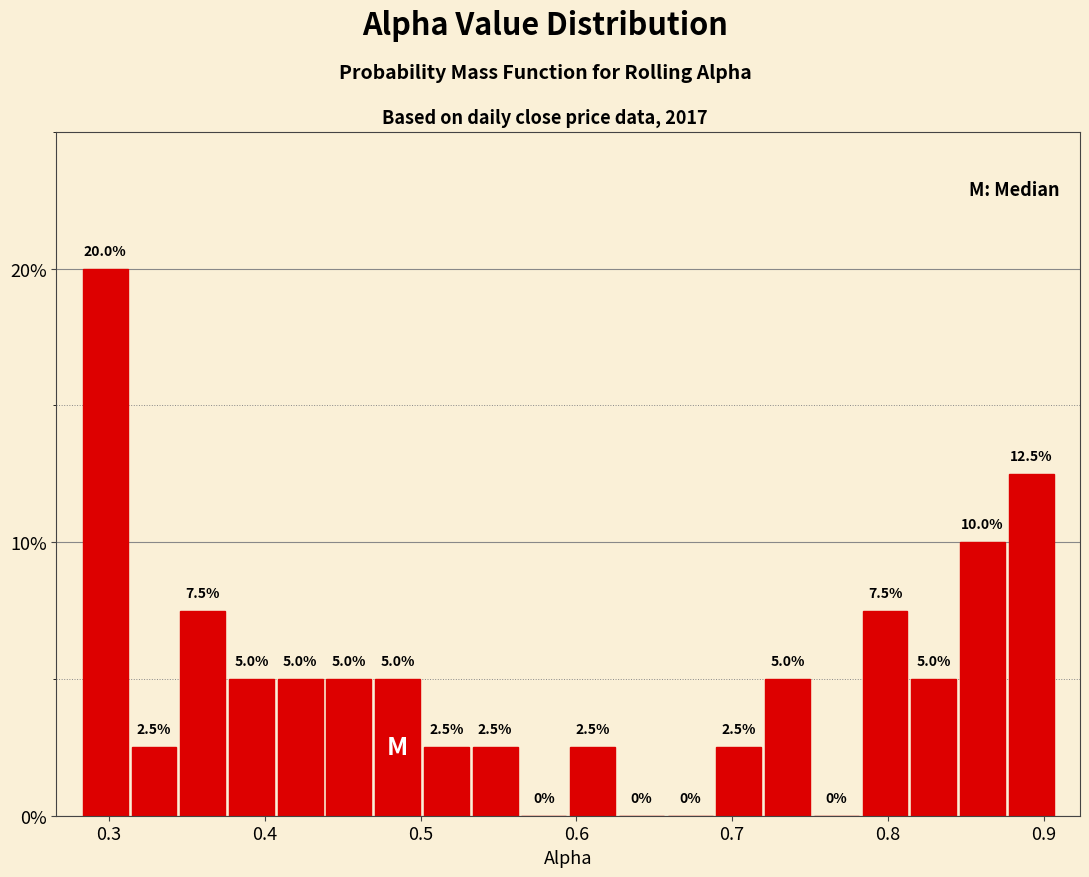

Around what value on the x-axis is the tallest bar? Give the approximate position of its centre, as read against the axis.

0.30